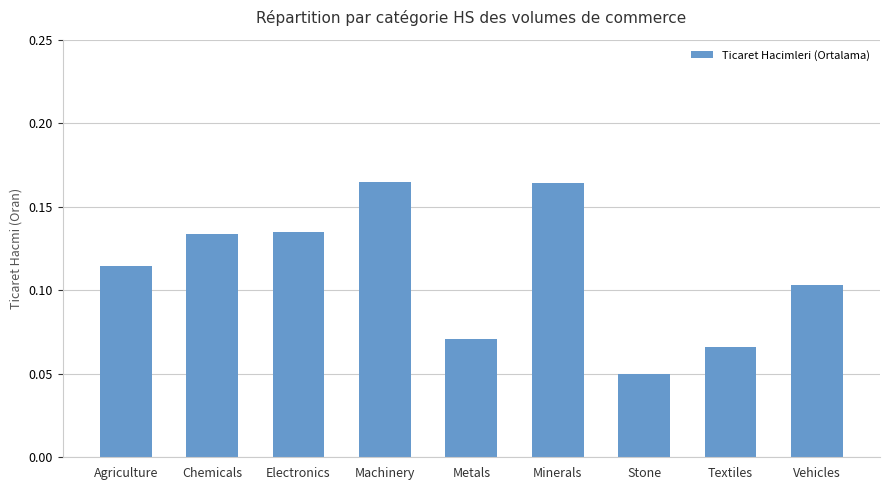

What is the label of the 3rd bar from the right?

Stone